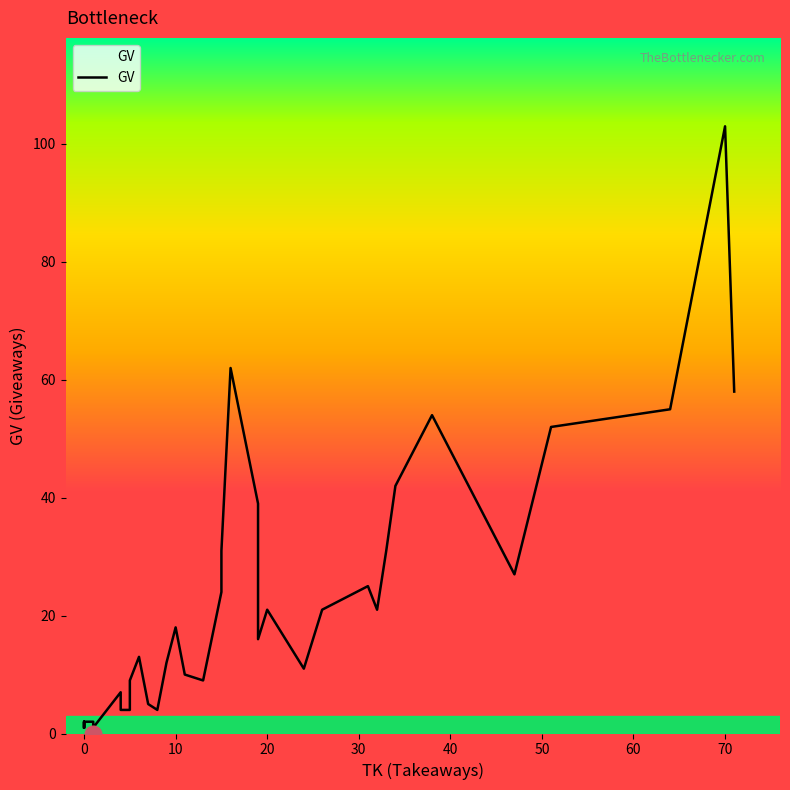

How many lines are shown in the chart?

1